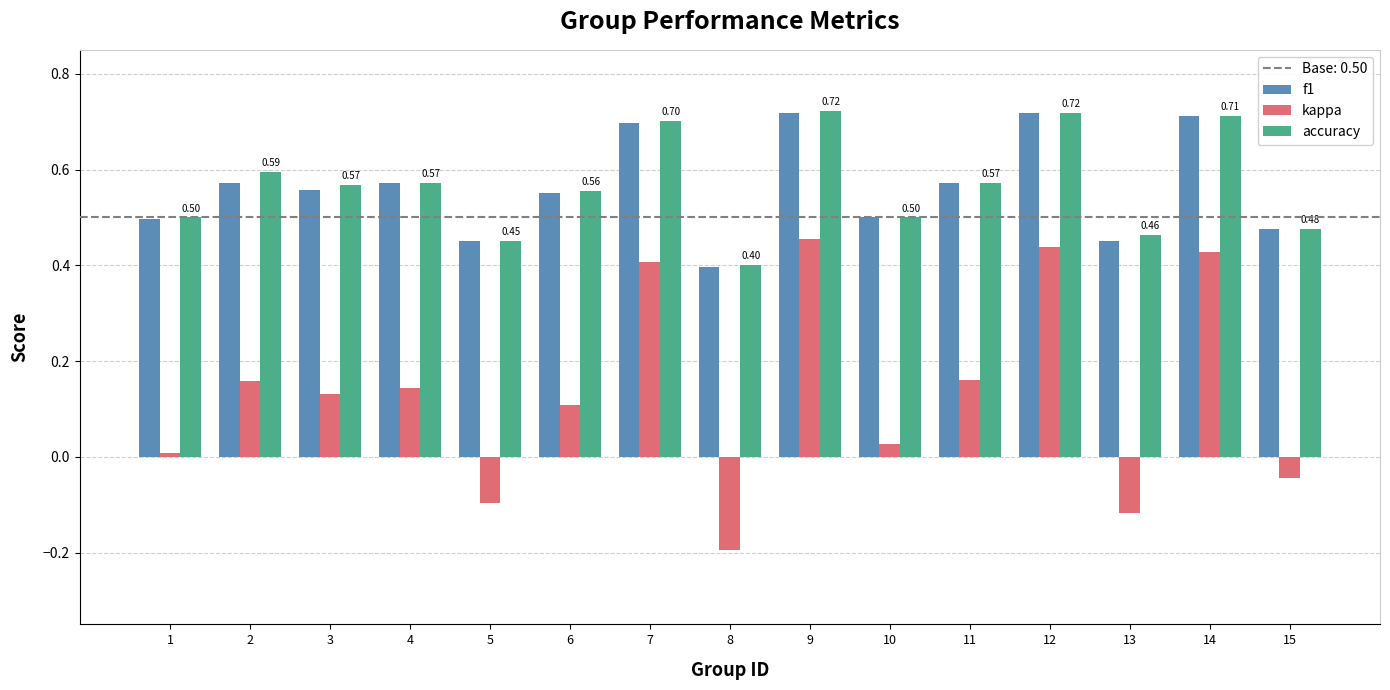

How many f1 values are between 0 and 1?

15